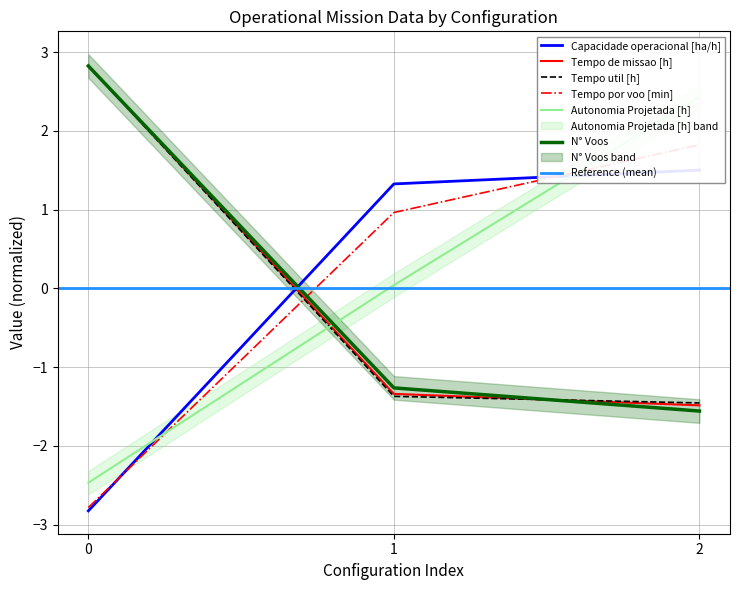

What are all the series names shown in the legend?

Capacidade operacional [ha/h], Tempo de missao [h], Tempo util [h], Tempo por voo [min], Autonomia Projetada [h], N° Voos